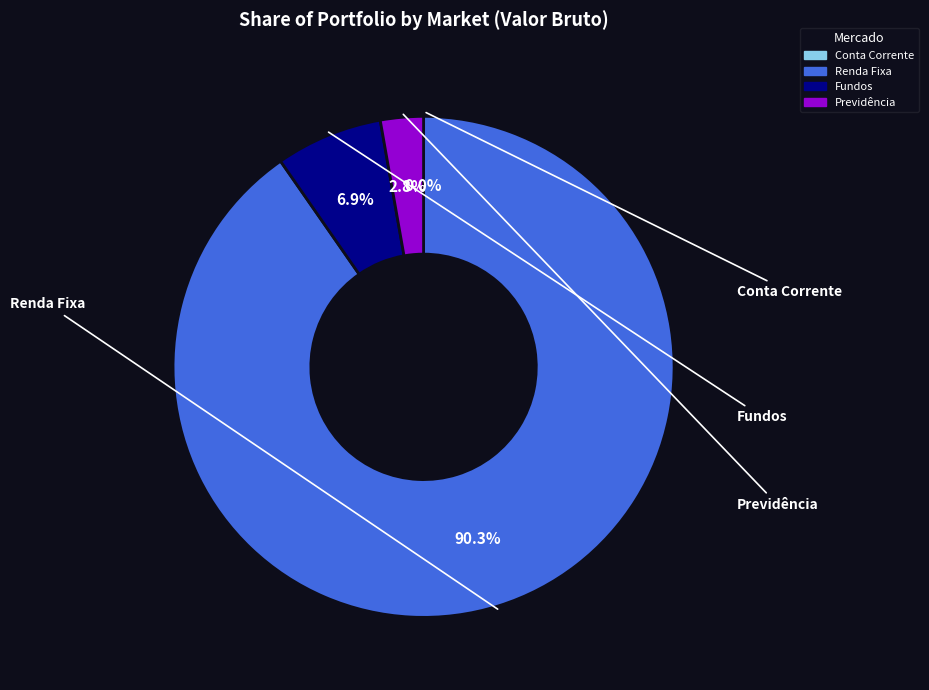

Does any single category account for the majority?

Yes